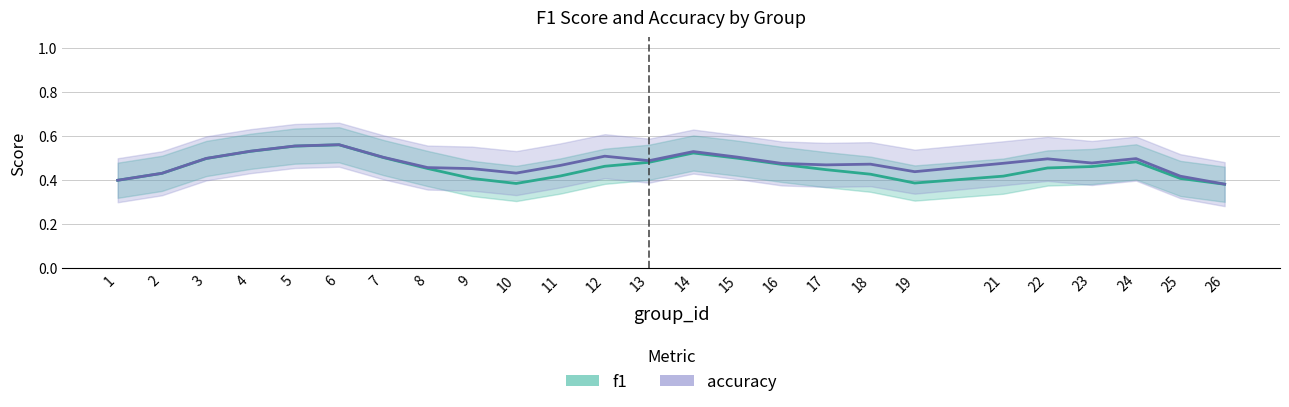

What are all the series names shown in the legend?

f1, accuracy